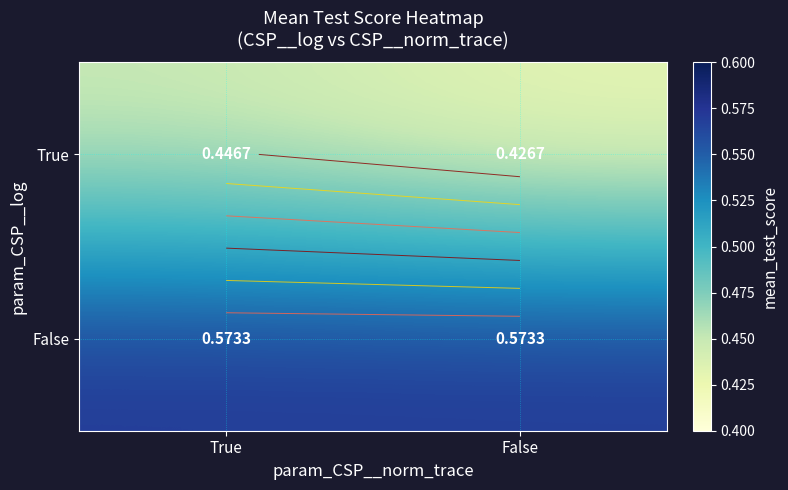

Rank the categories by True value from lowest to highest.

False, True